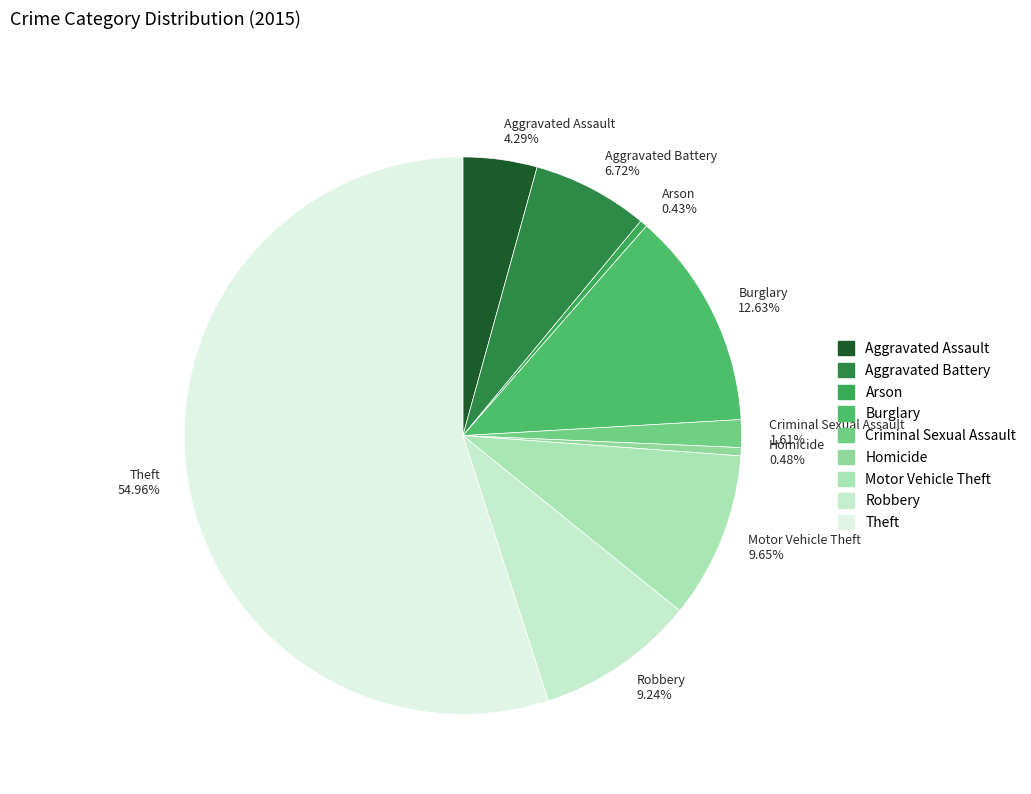

Does any single category account for the majority?

Yes